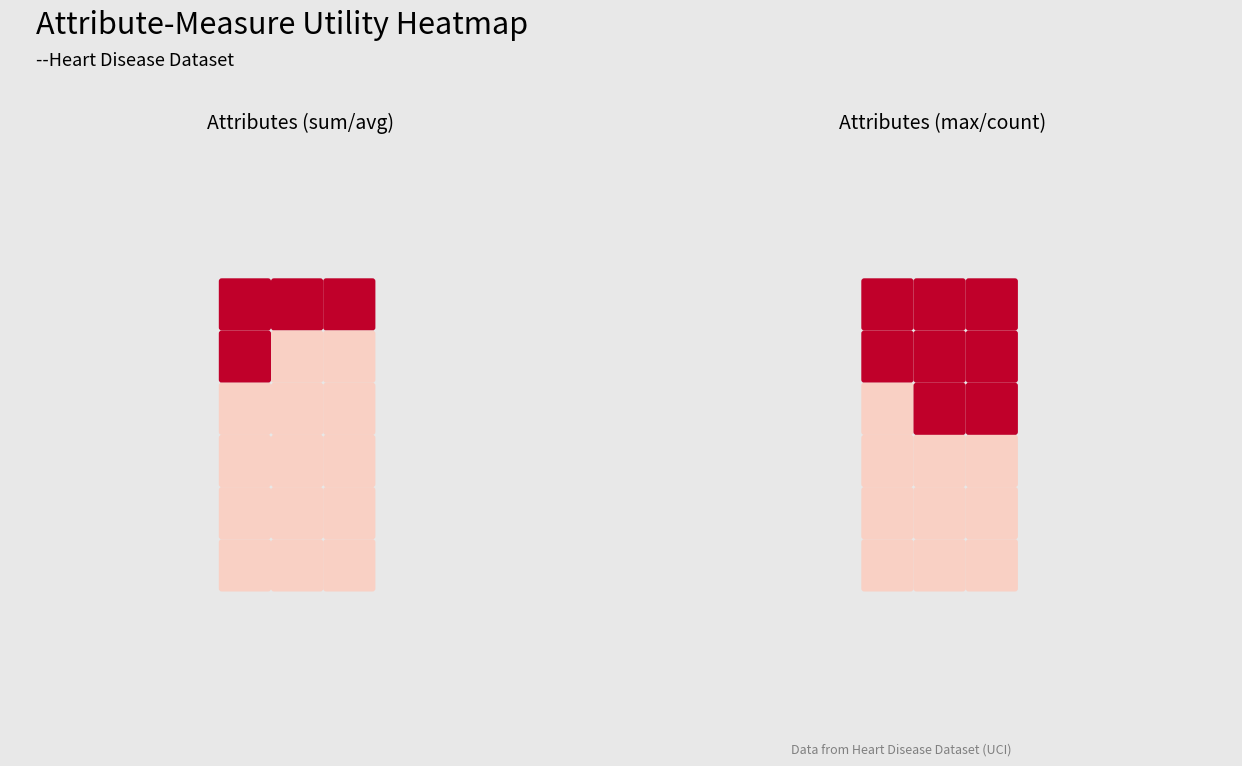

What is the minimum value shown in the chart?

1.0